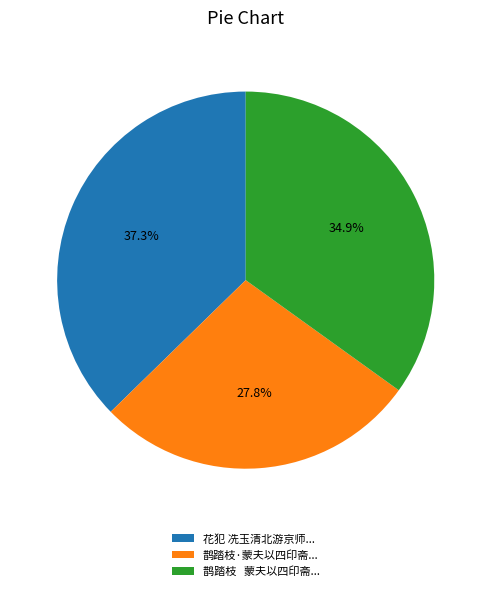

Between 花犯 冼玉清北游京师... and 鹊踏枝·蒙夫以四印斋..., which is larger?

花犯 冼玉清北游京师...